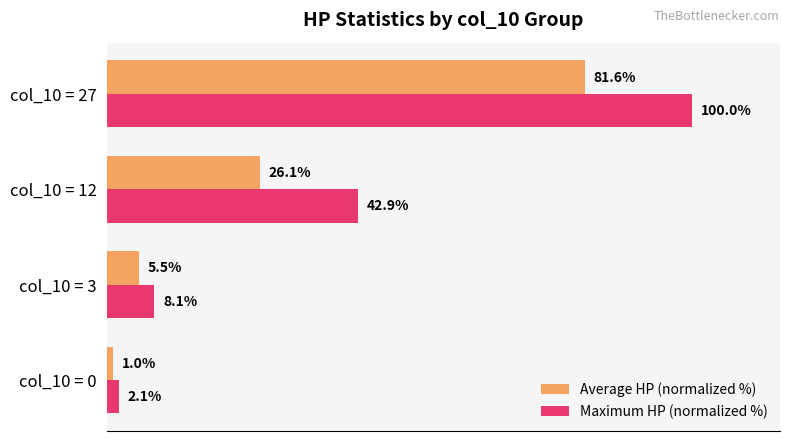

What are all the series names shown in the legend?

Average HP (normalized %), Maximum HP (normalized %)